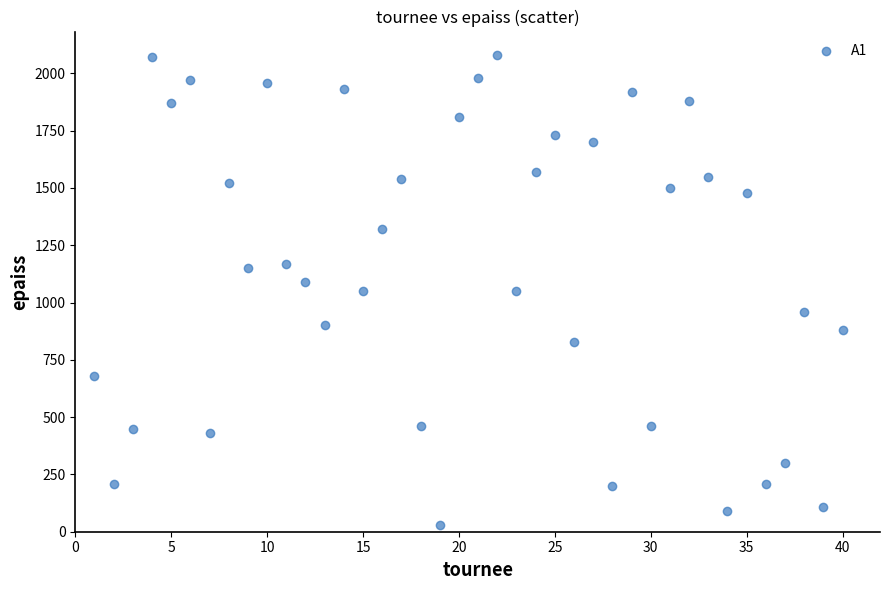

What is the range of Y values (max minus min)?

2050